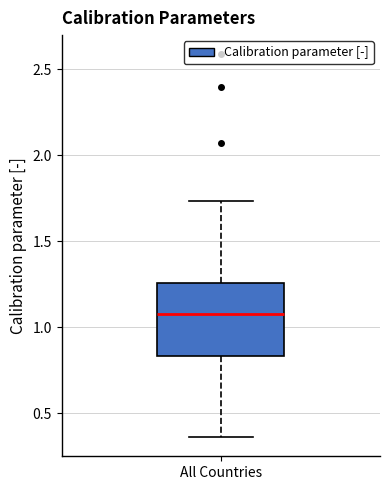

Transcribe this box plot: give where the median line is, the range the box spans, and where the two whiskers end, as read against the y-axis. The values are not printed on the chart, so give them approximately, as read against the axis.

median 1.10, box 0.85 to 1.25, whiskers 0.35 to 1.75